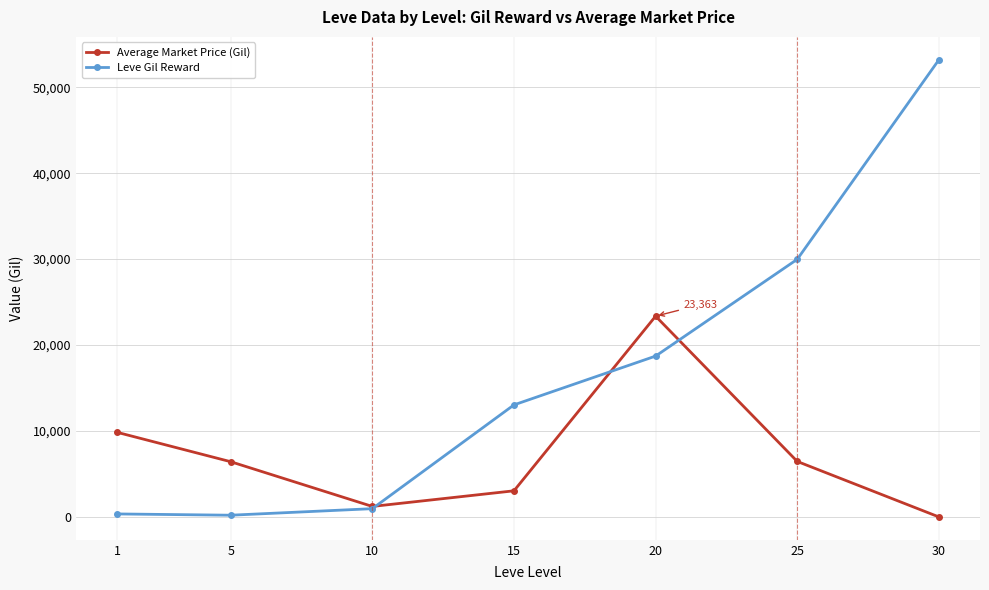

The value of Leve Gil Reward at 20 is 12614.1. True or false?

False